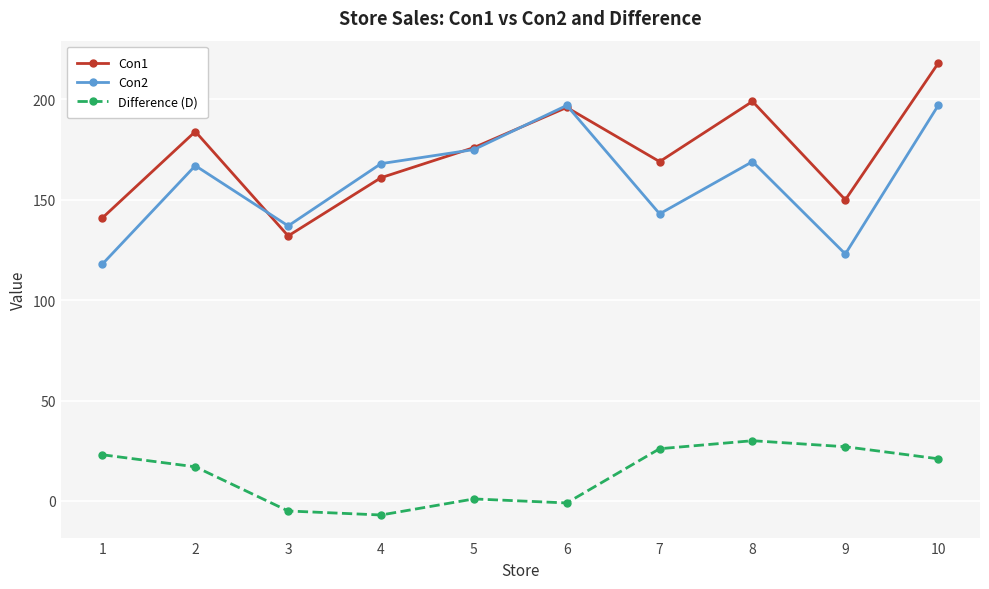

True or false: Con2 has more than 0 interior local peaks.

True